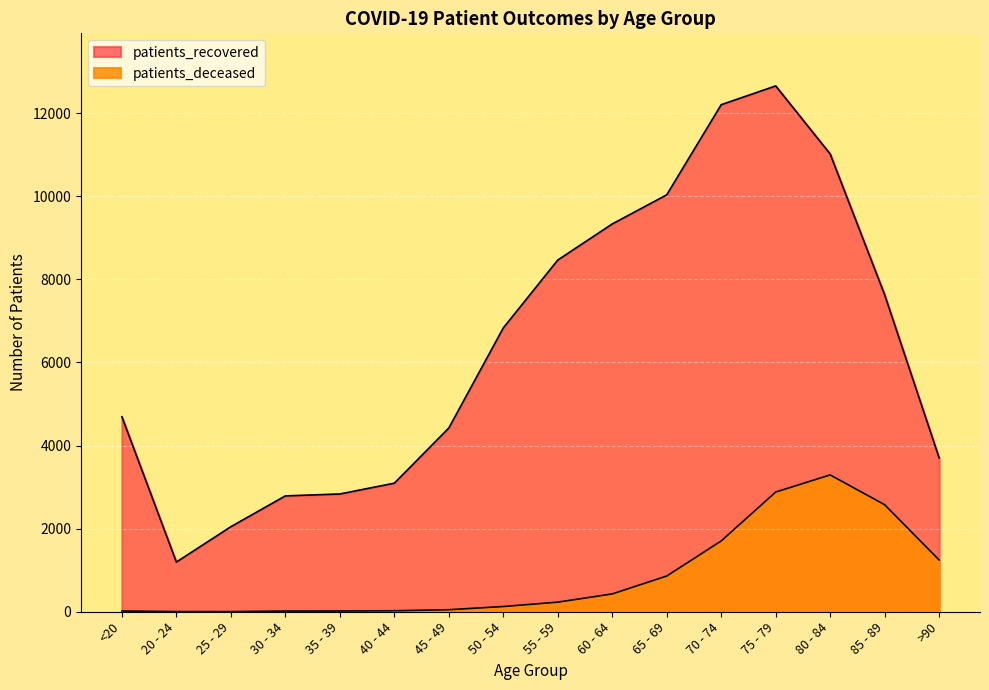

Where is the first local minimum for patients_deceased?

25 - 29